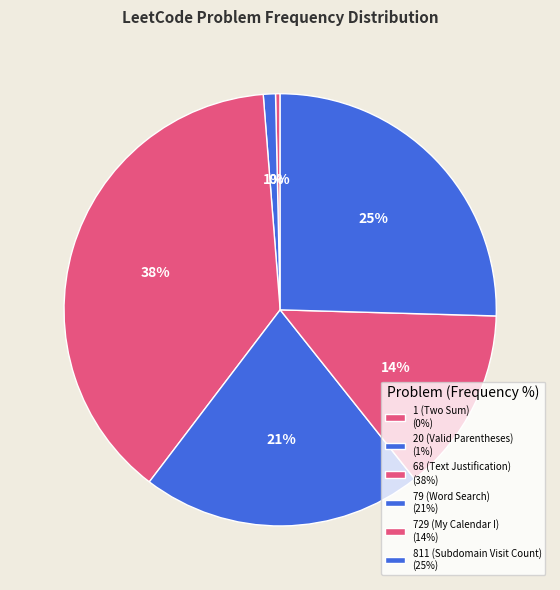

How many slices are in this pie chart?

6